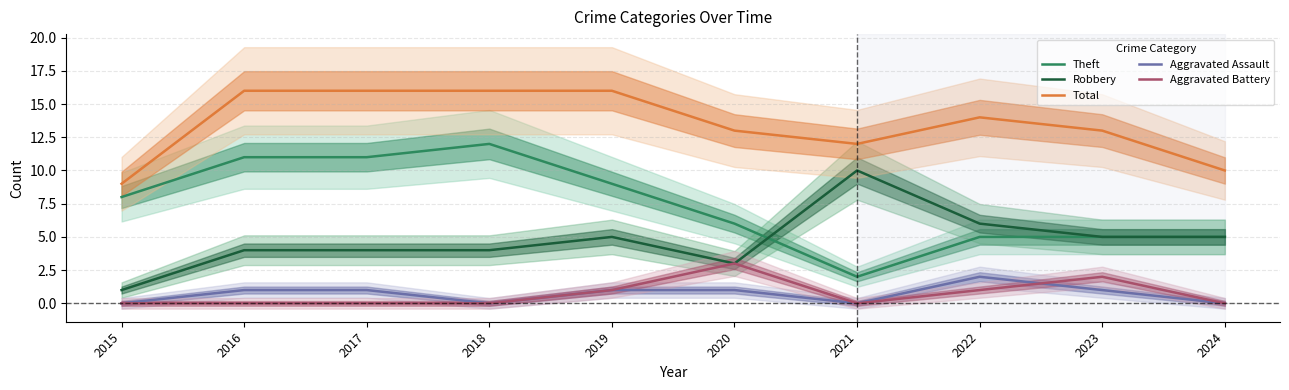

Is the value of Aggravated Battery at 2019 greater than the value of Aggravated Assault at 2015?

Yes